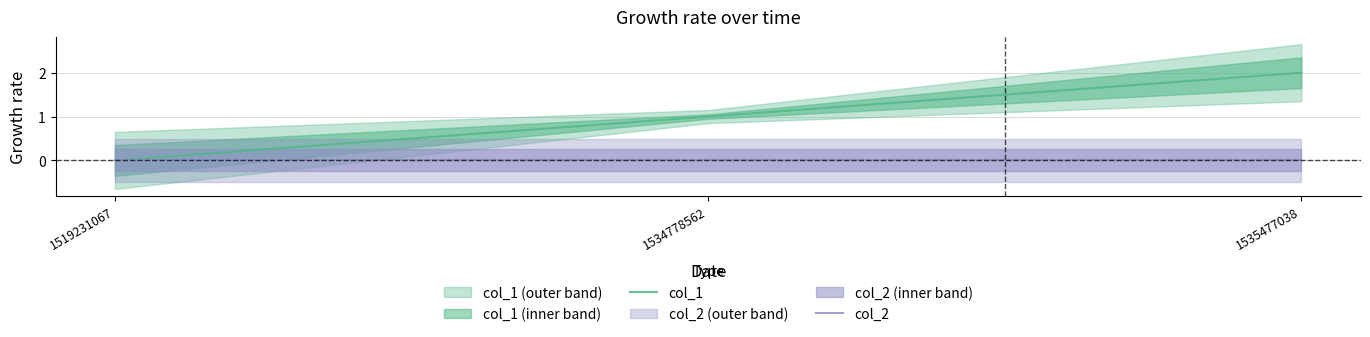

Is the value of col_2 at 1535477038 greater than the value of col_1 at 1535477038?

No